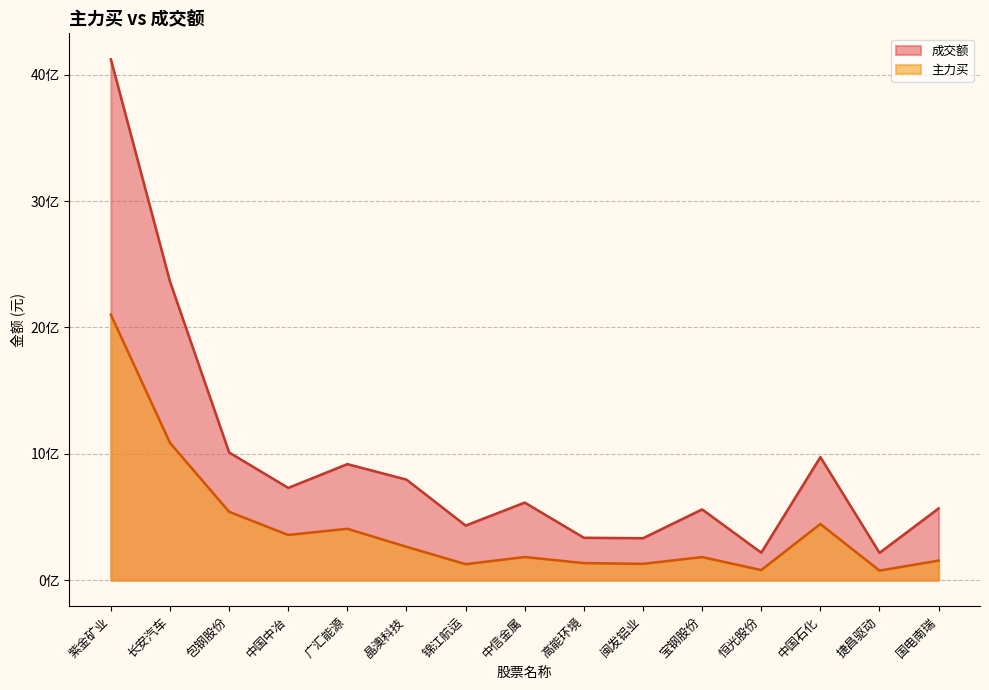

Which series has the largest total across all categories?

成交额